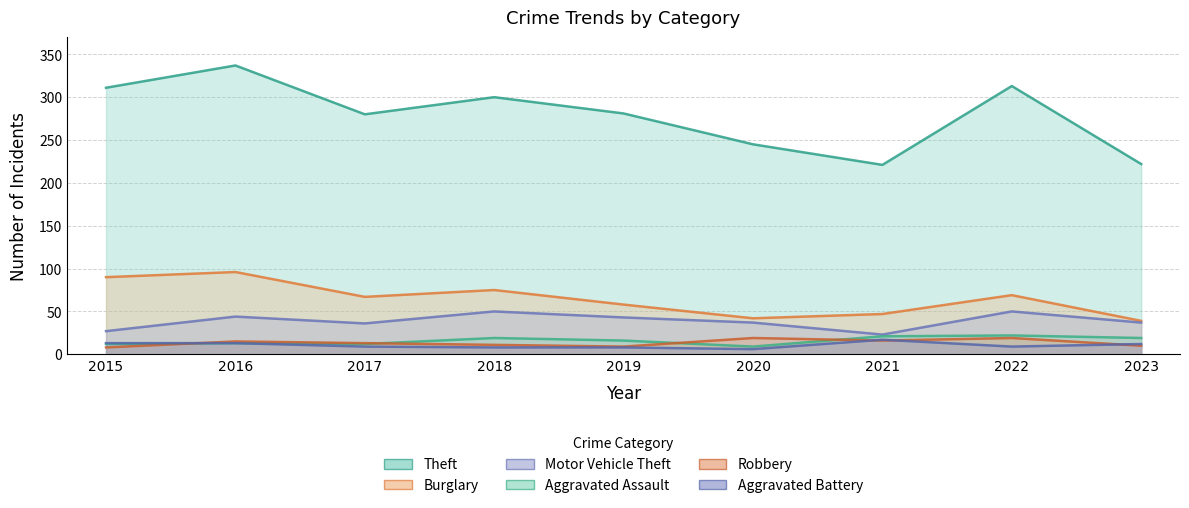

List the labels in order of Burglary value, largest first.

2016, 2015, 2018, 2022, 2017, 2019, 2021, 2020, 2023